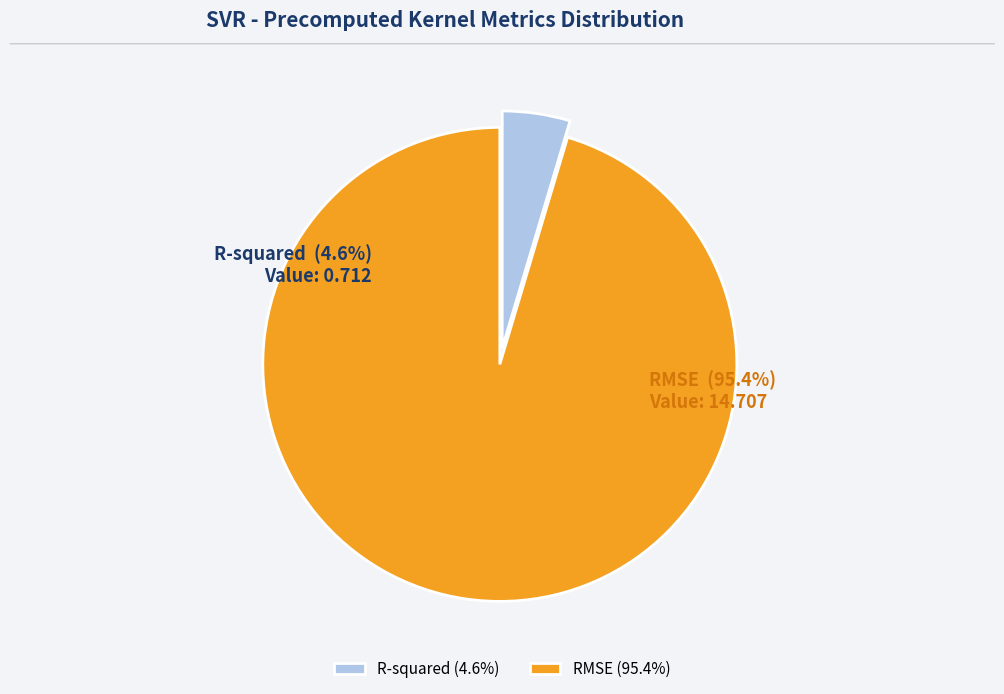

How many slices are in this pie chart?

2